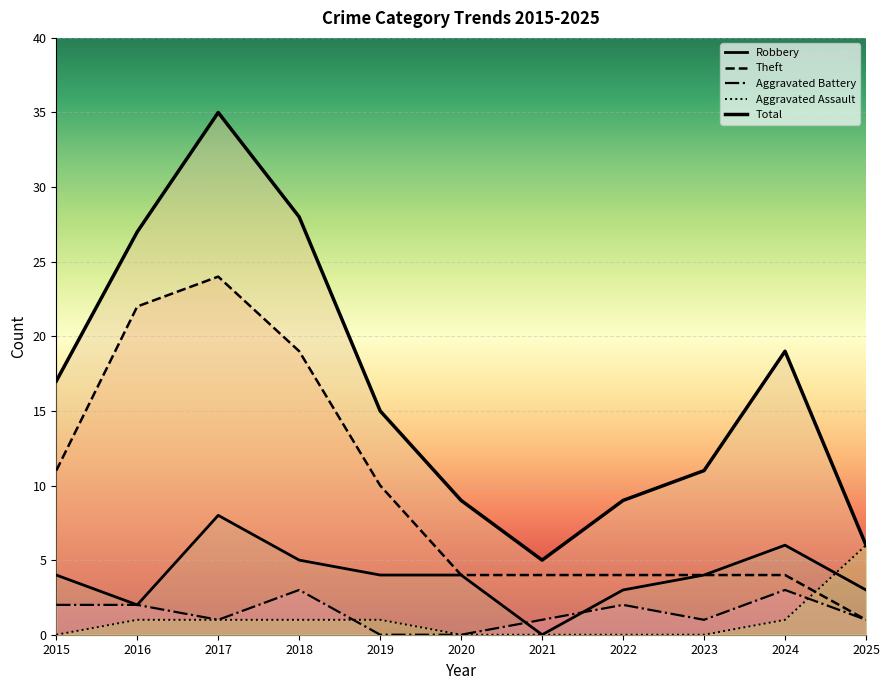

Where do Aggravated Assault and Robbery first cross each other?

2024 and 2025